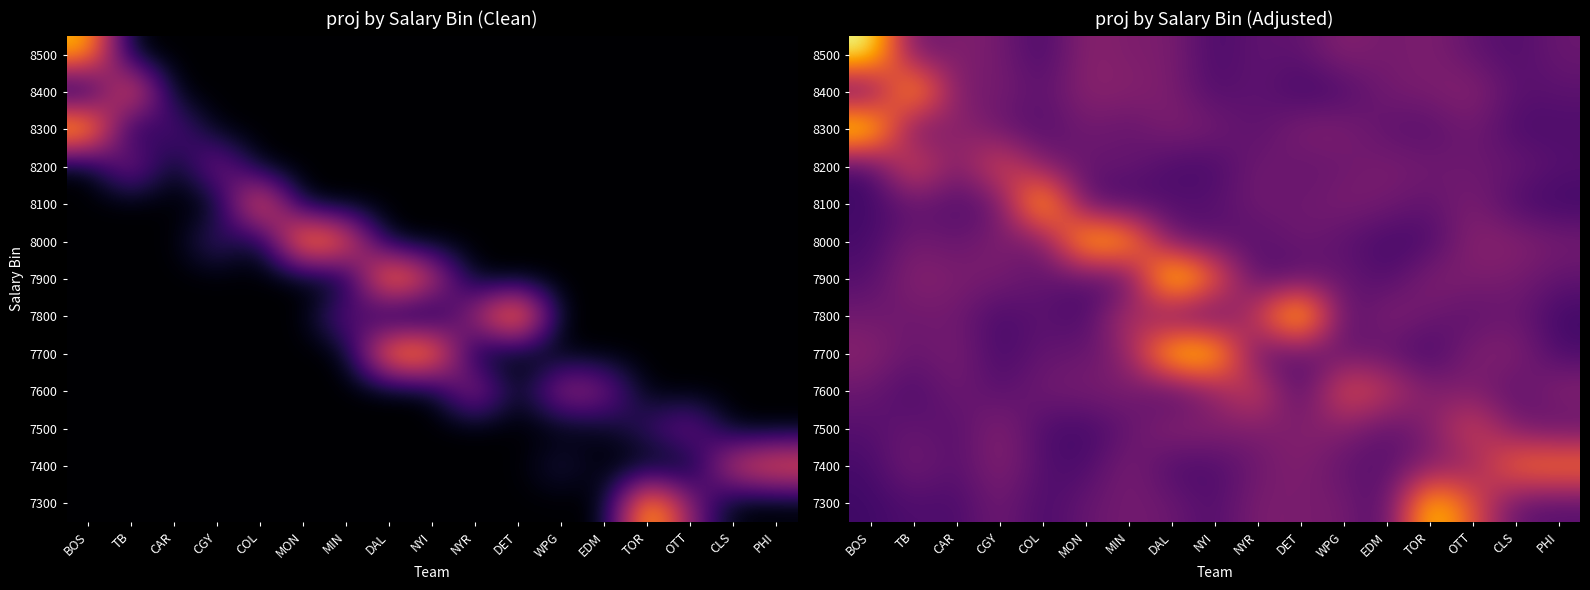

What is the total value across all series at CLS?

82.2